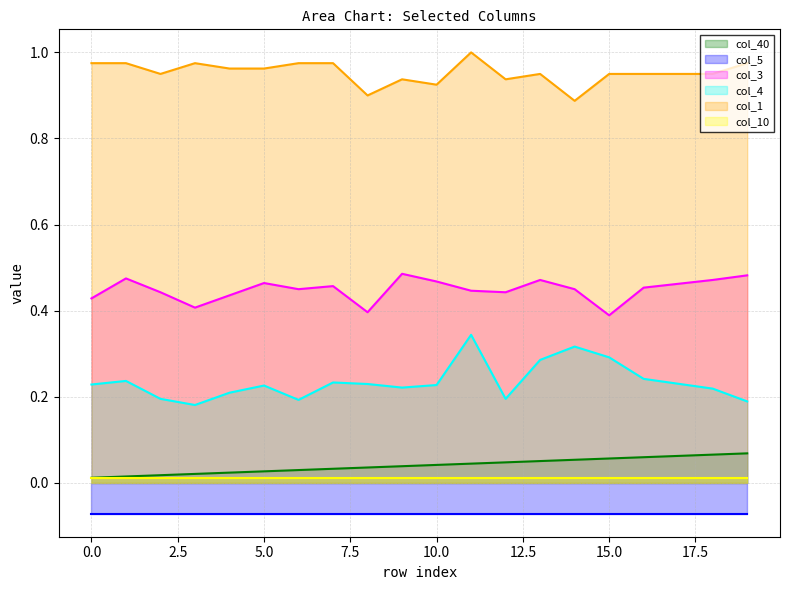

True or false: col_3 and col_40 cross at least once.

False